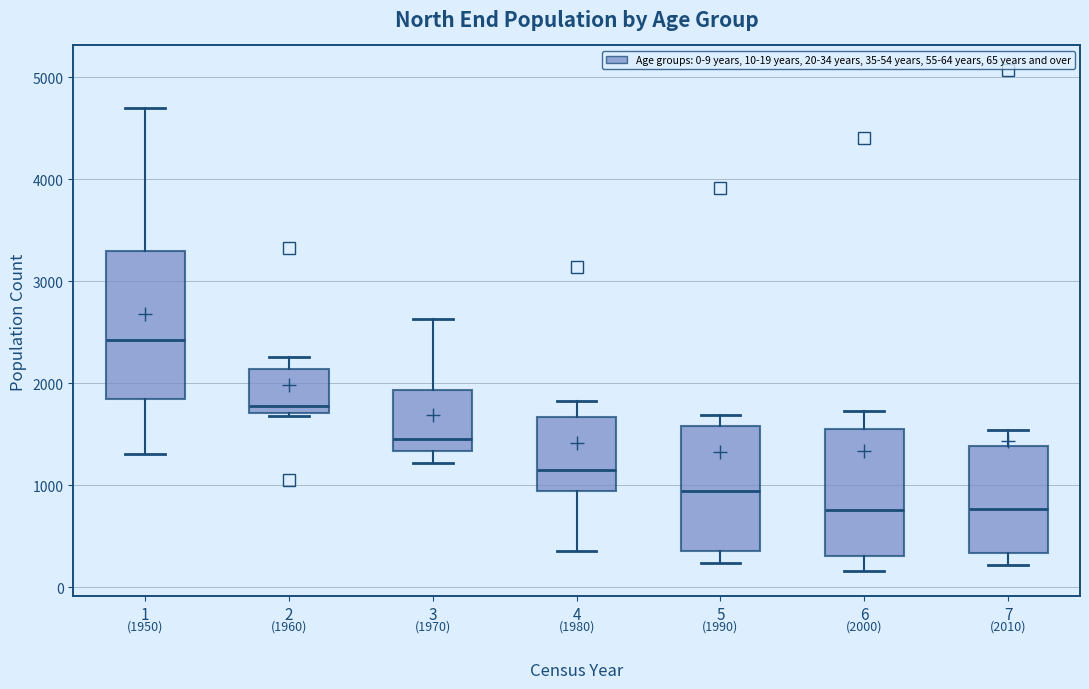

Comparing the boxes themselves (not the whiskers), which one is the tallest?

1